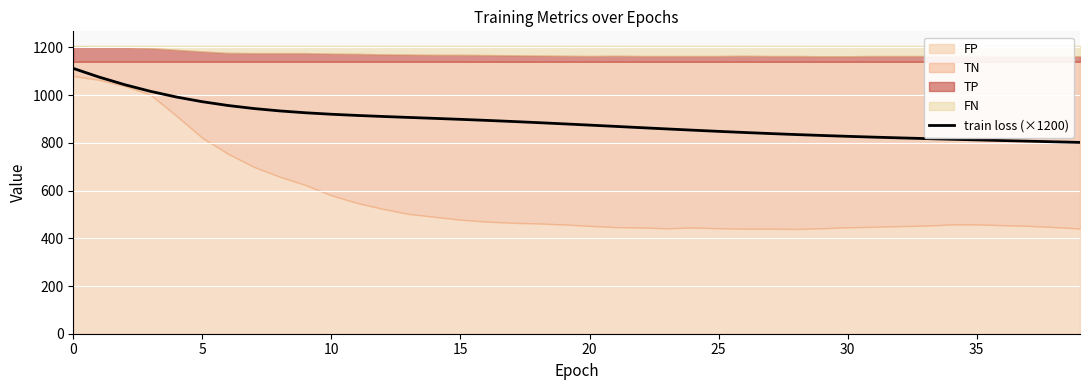

How many lines are shown in the chart?

1